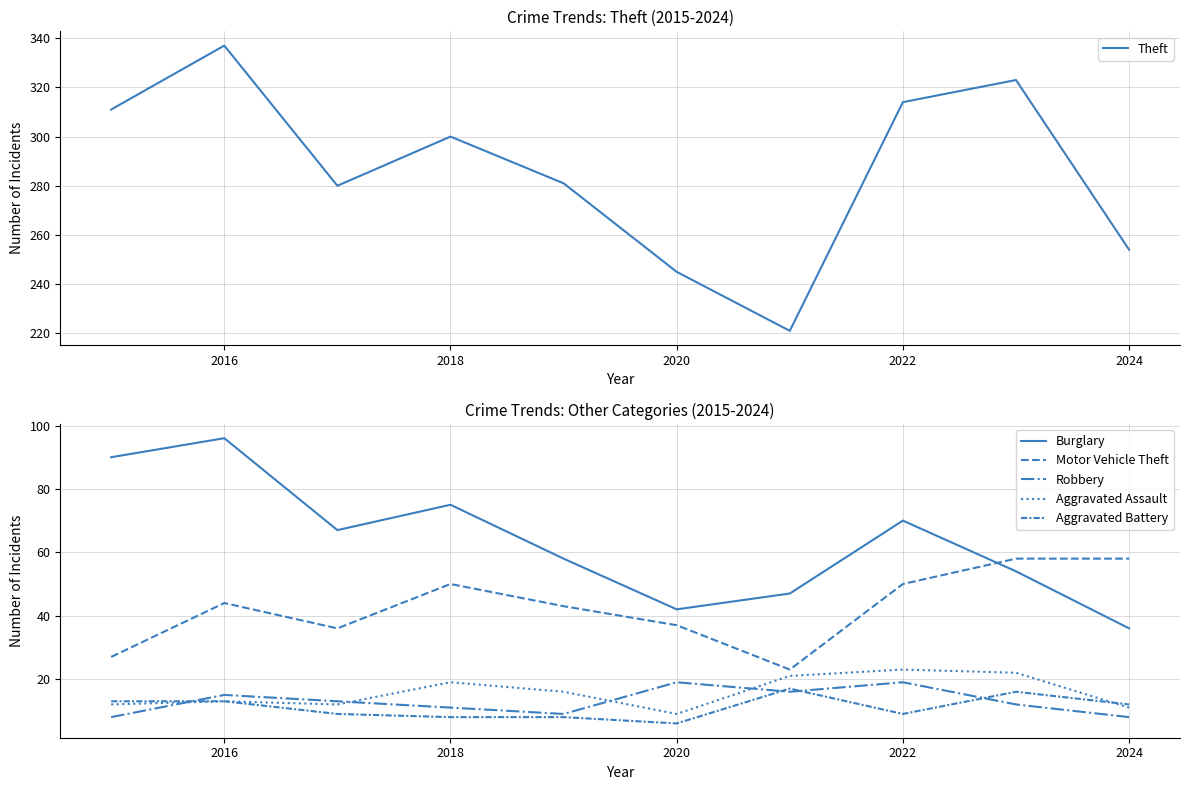

Is it true that Theft equals 300 at 2018?

True